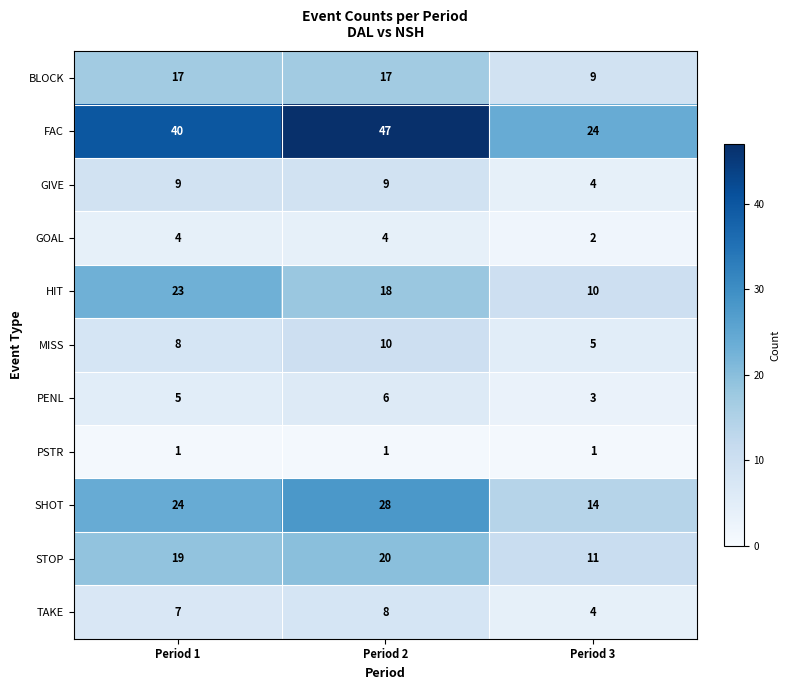

Which series changed the most between Period 2 and Period 3?

FAC